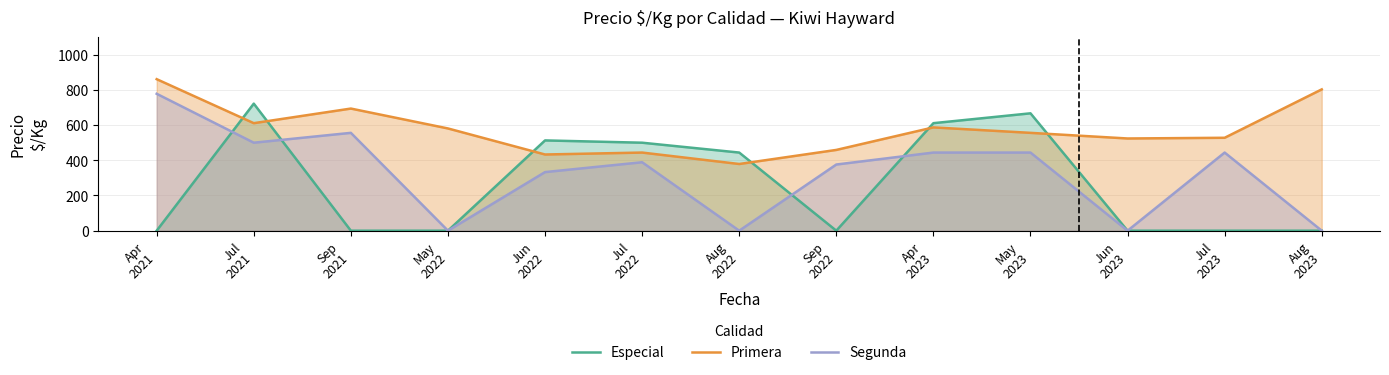

What is the total value across all series at May
2023?

1667